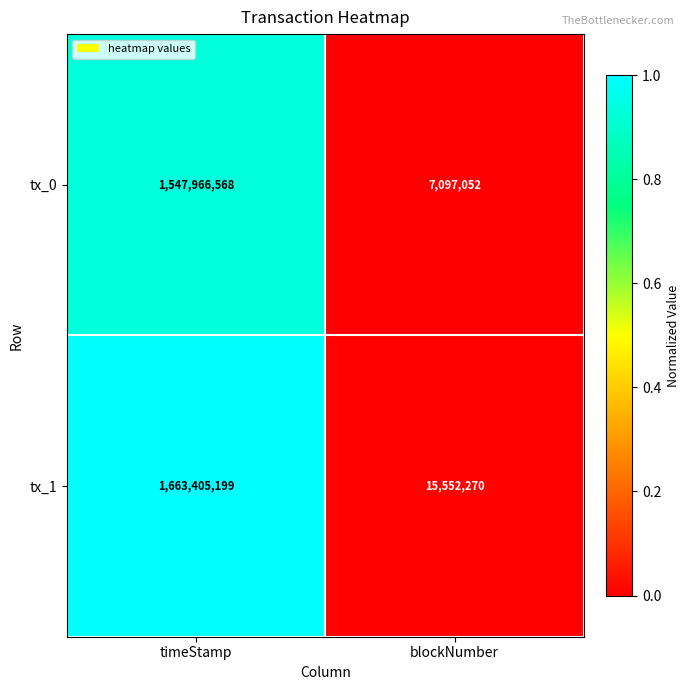

At which category does the chart reach its minimum across all series?

blockNumber